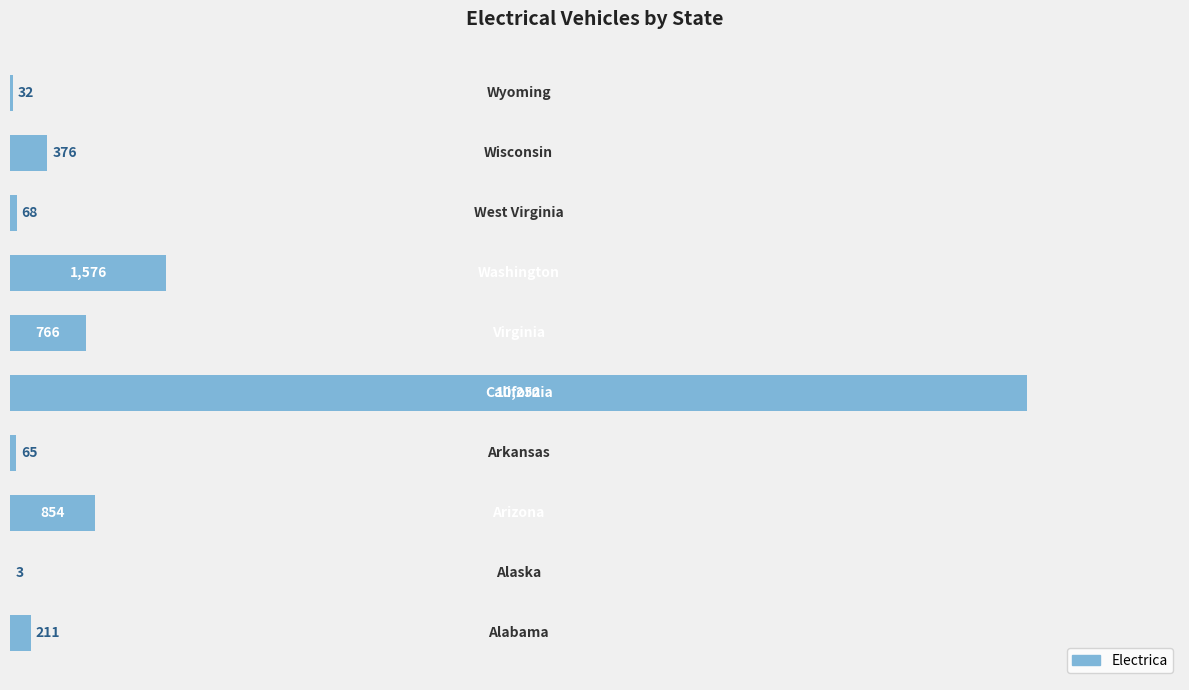

What is the greatest value displayed?

10252